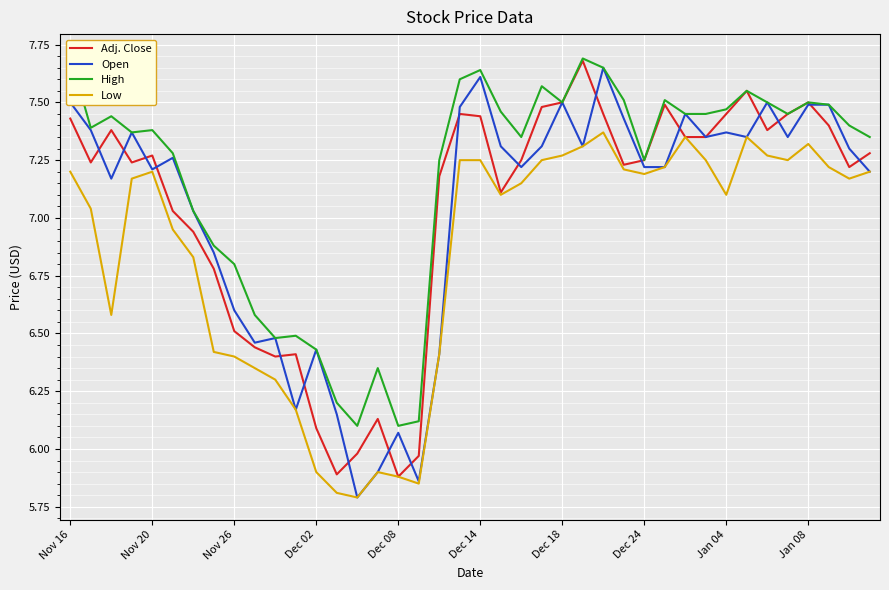

What is the maximum value shown in the chart?

7.7